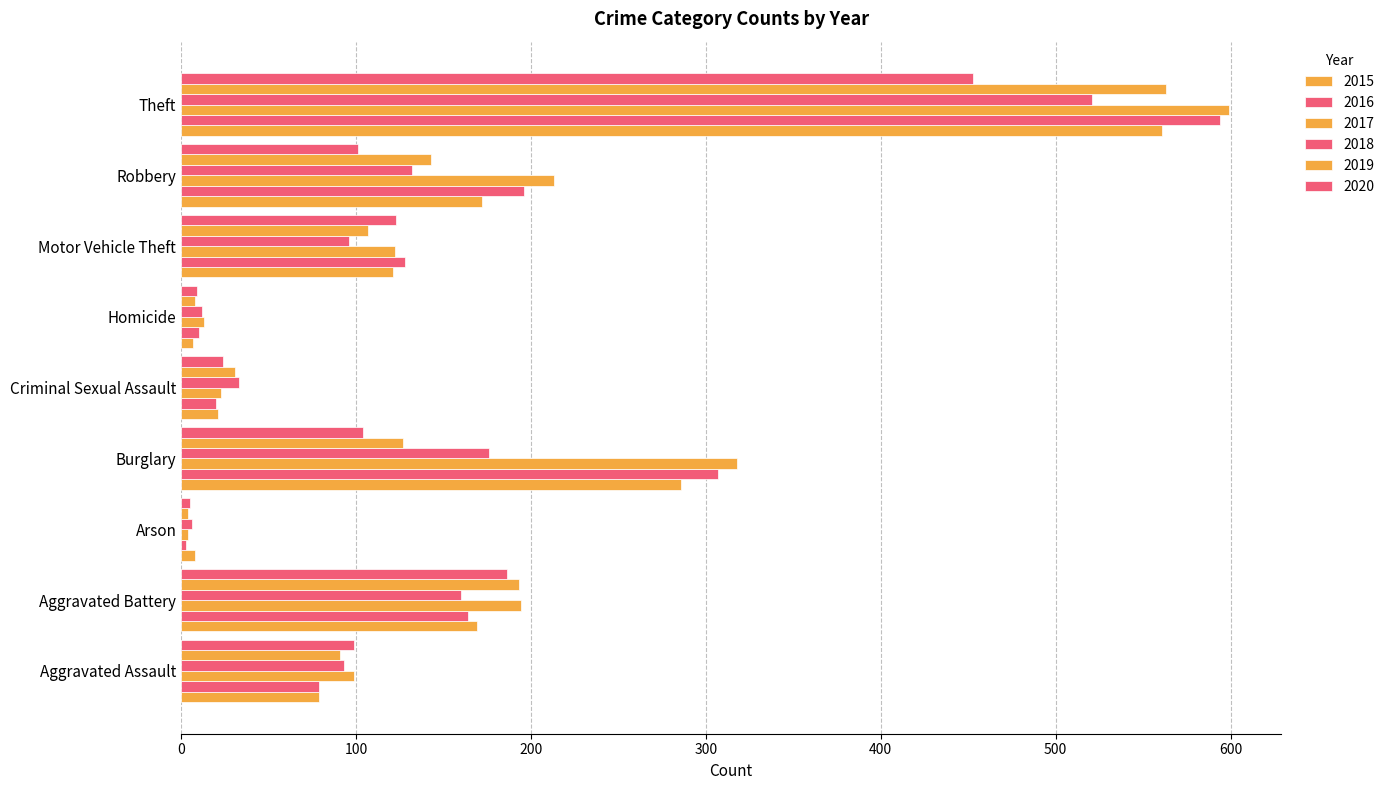

Reading left to right, extract all data points from this chart.

2015: 79	169	8	286	21	7	121	172	561
2016: 79	164	3	307	20	10	128	196	594
2017: 99	194	4	318	23	13	122	213	599
2018: 93	160	6	176	33	12	96	132	521
2019: 91	193	4	127	31	8	107	143	563
2020: 99	186	5	104	24	9	123	101	453